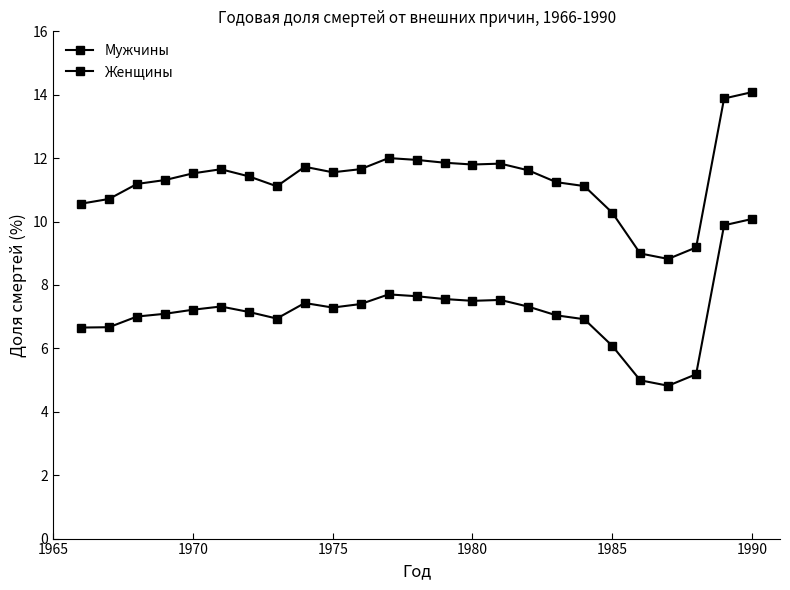

What is the maximum value shown in the chart?

14.1